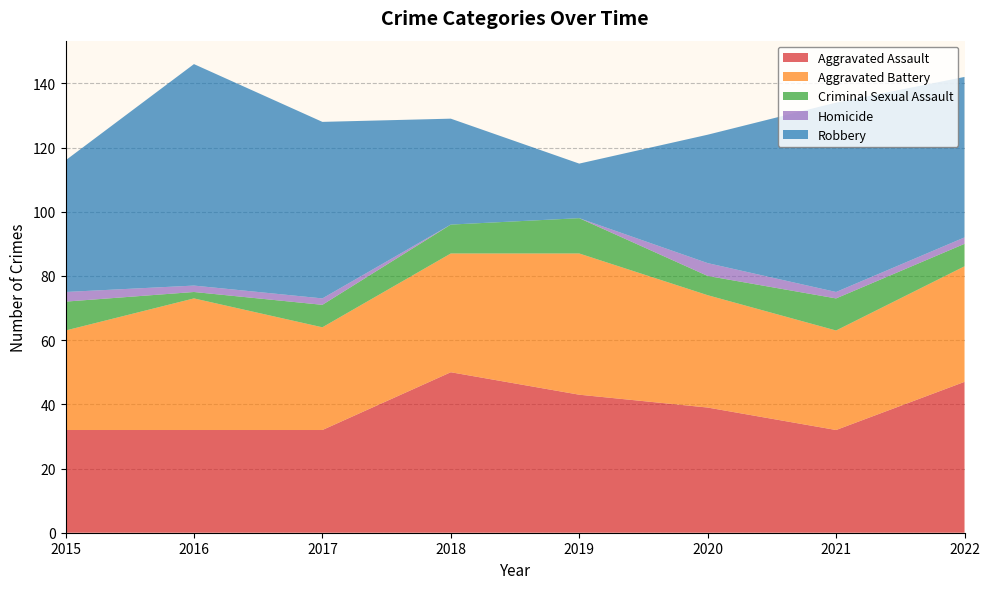

Reading left to right, list all the values displayed in this chart.

Aggravated Assault: 32	32	32	50	43	39	32	47
Aggravated Battery: 31	41	32	37	44	35	31	36
Criminal Sexual Assault: 9	2	7	9	11	6	10	7
Homicide: 3	2	2	0	0	4	2	2
Robbery: 41	69	55	33	17	40	59	50